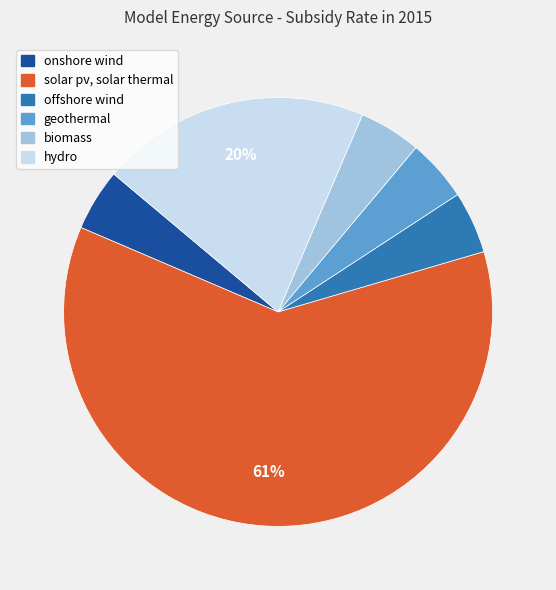

To the nearest percent, what is the average slice percentage?

17%